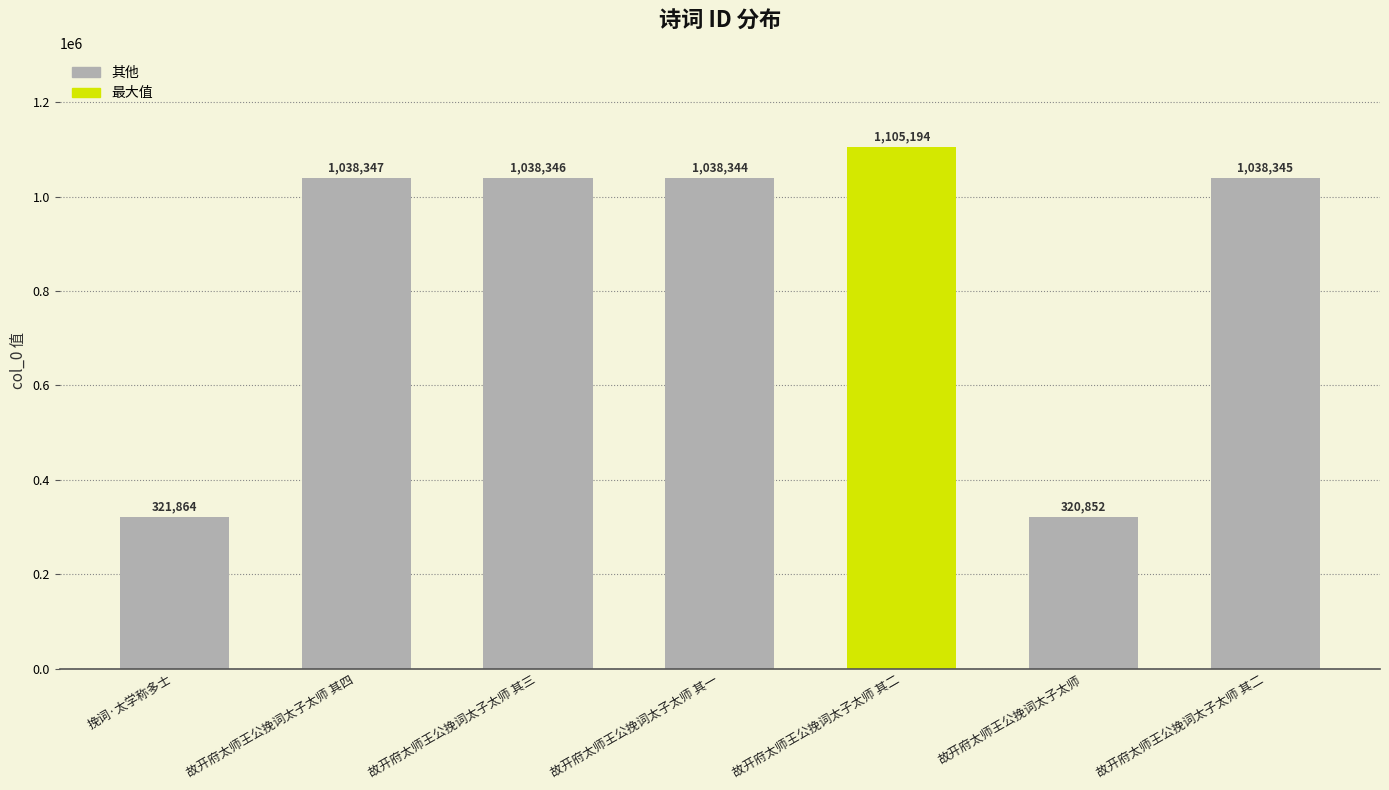

What is the change in value from 故开府太师王公挽词太子太师 其四 to 故开府太师王公挽词太子太师 其一?

-3